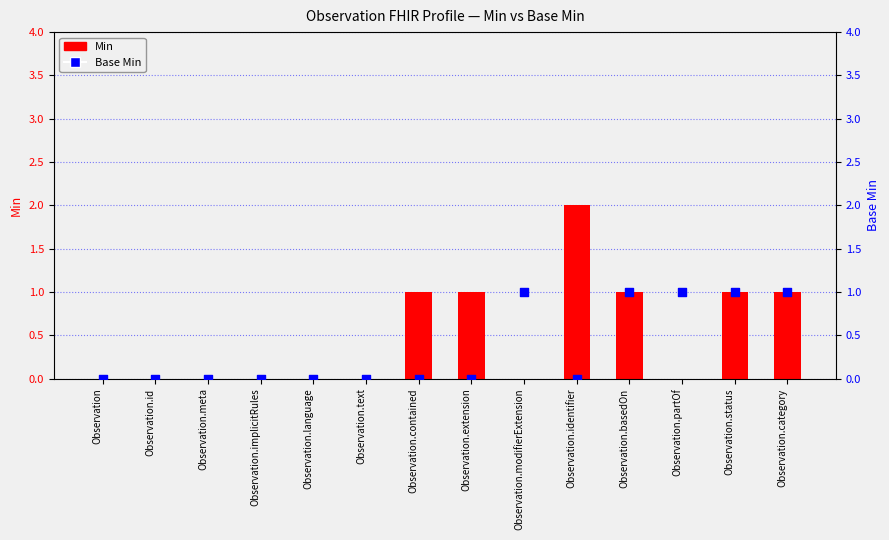

Which series has the largest total across all categories?

Min